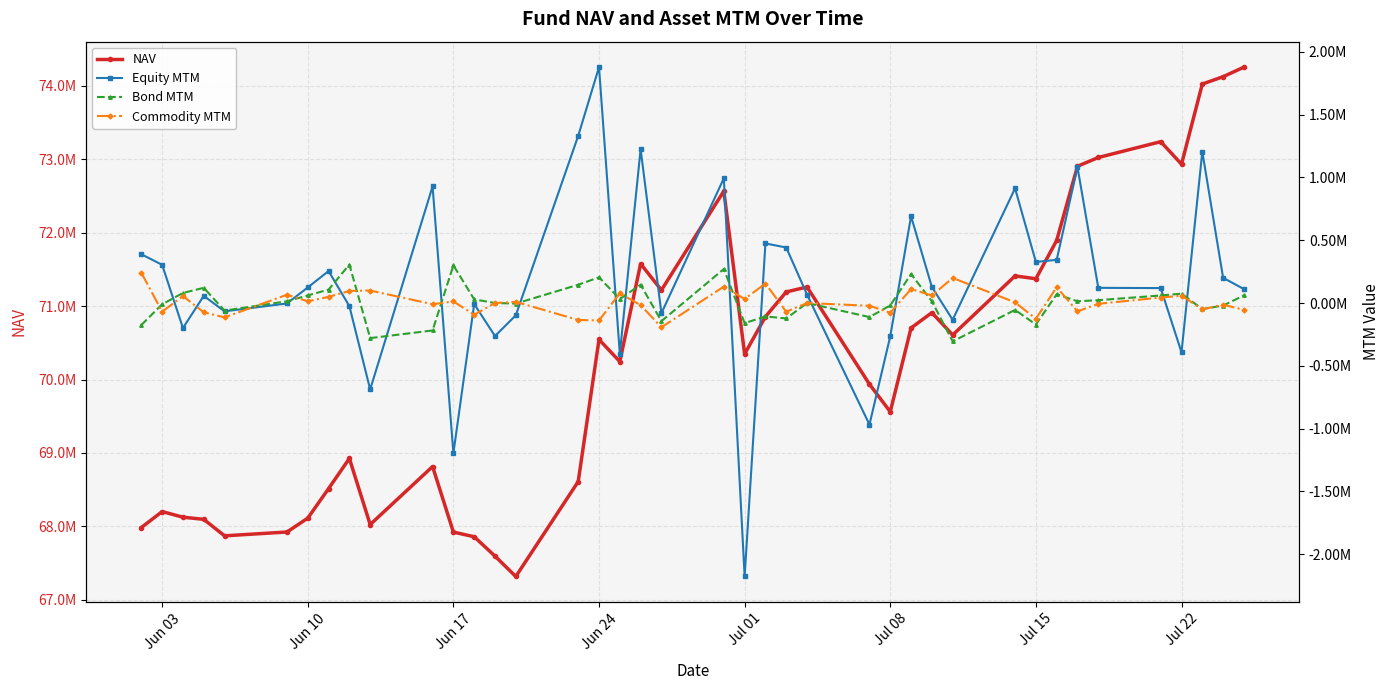

What value does the NAV series have at Jun 03?

68201567.5